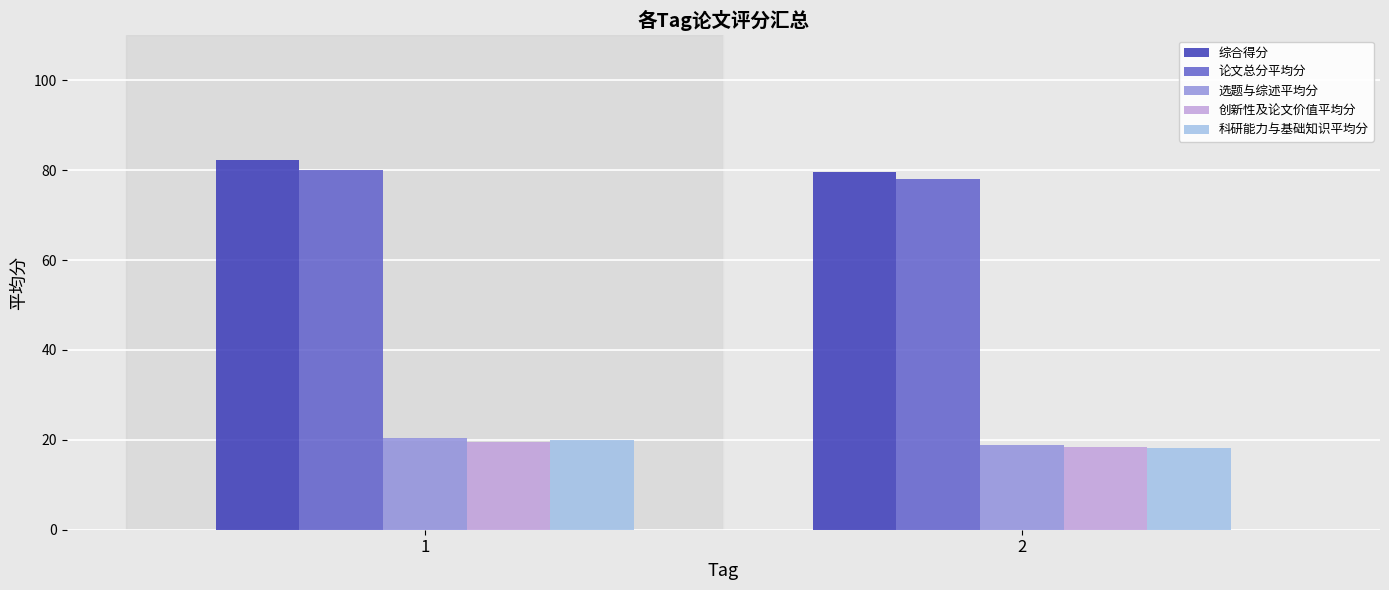

What is the lowest value of the 创新性及论文价值平均分 series?

18.3